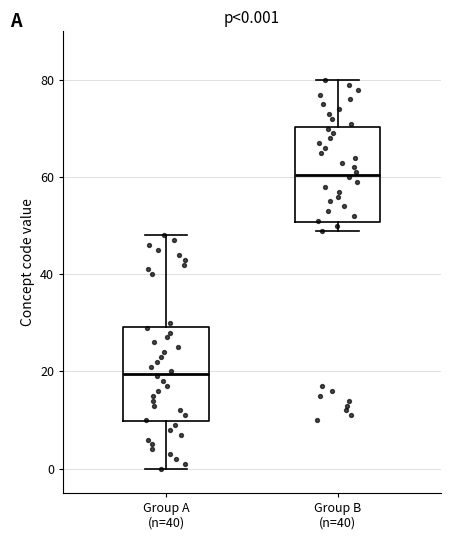

Which box has the highest median line?

Group B (n=40)